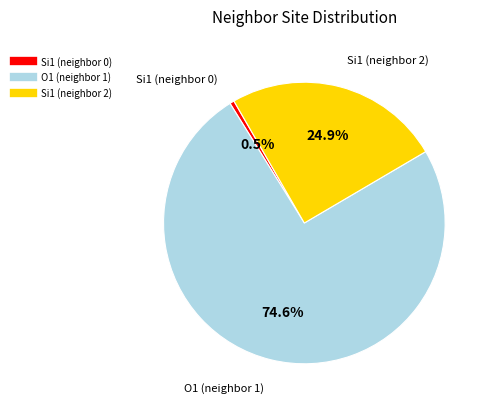

Does any single category account for the majority?

Yes